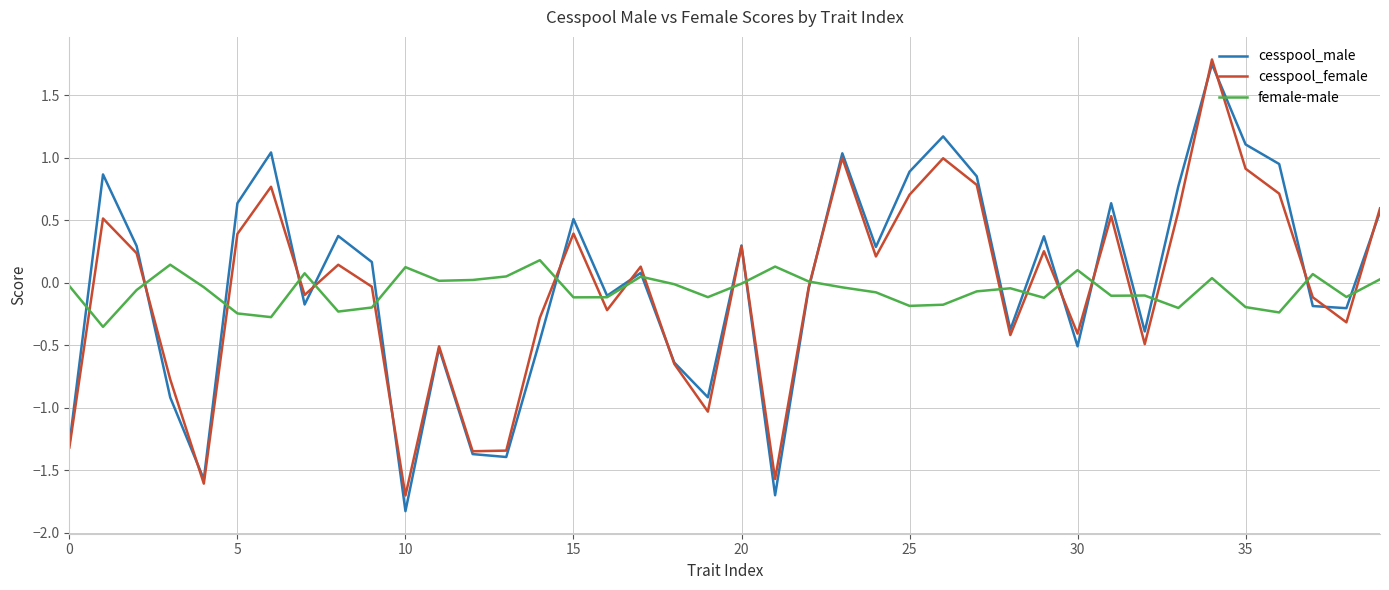

How many intersections are there between female-male and cesspool_female?

21